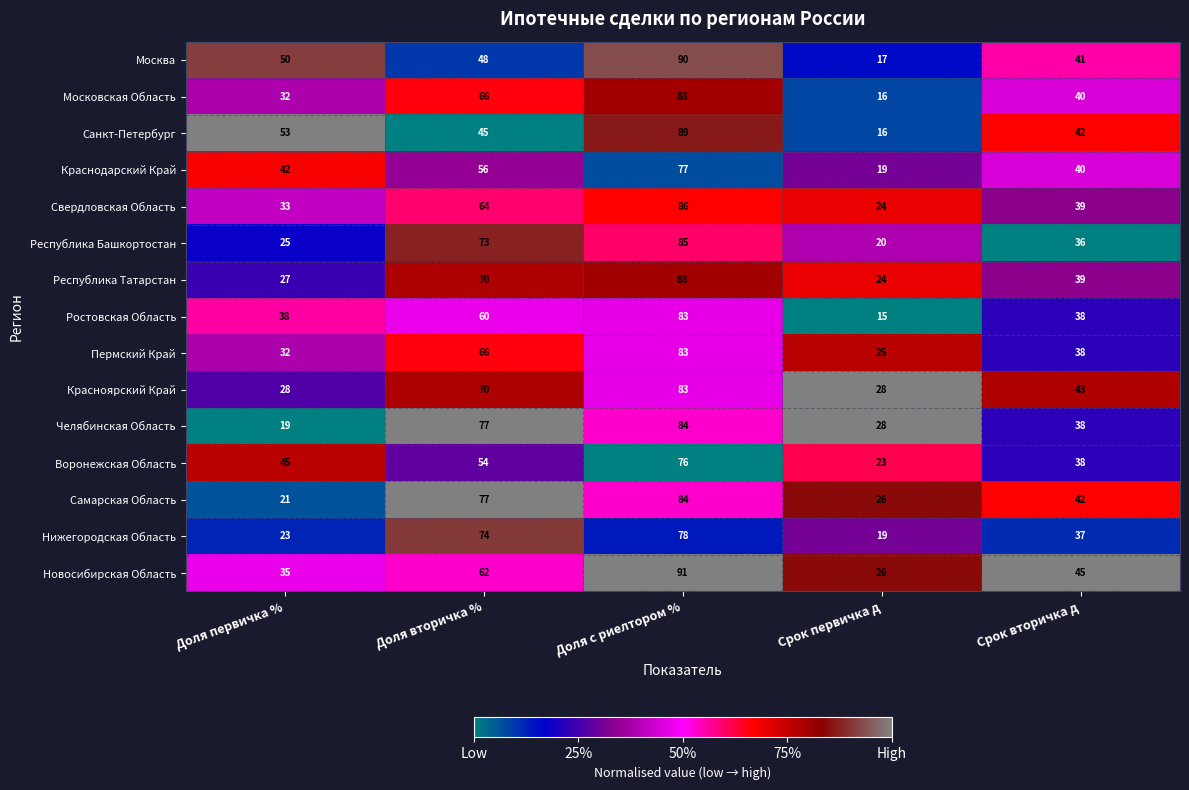

Where does the Московская Область series first go above 40?

Доля вторичка %